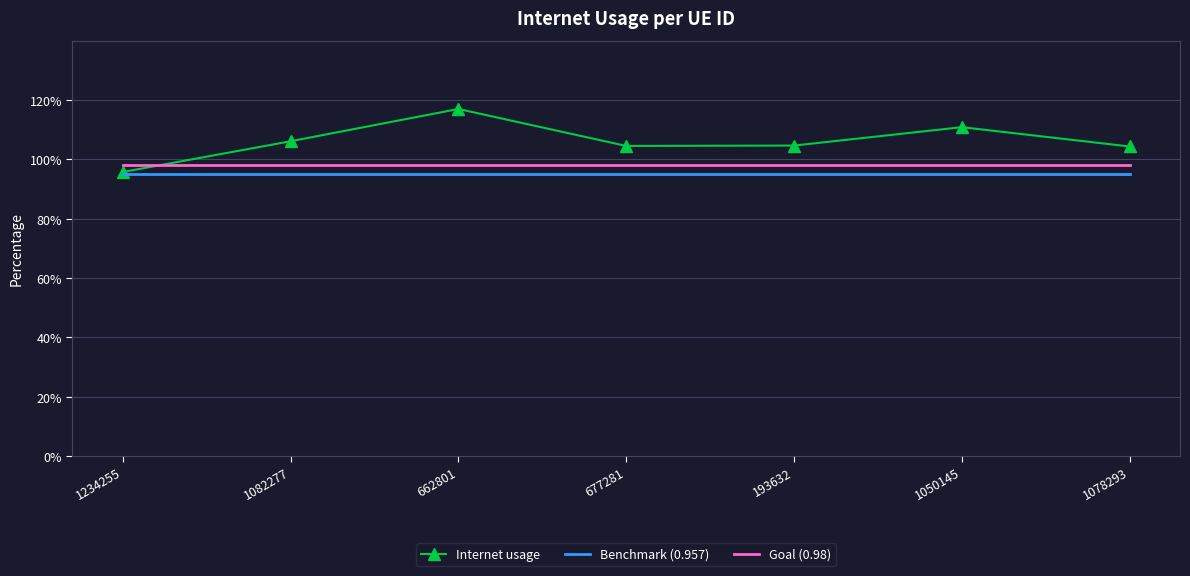

At 1050145, list the series in order from smallest to largest.

Benchmark (0.957), Goal (0.98), Internet usage